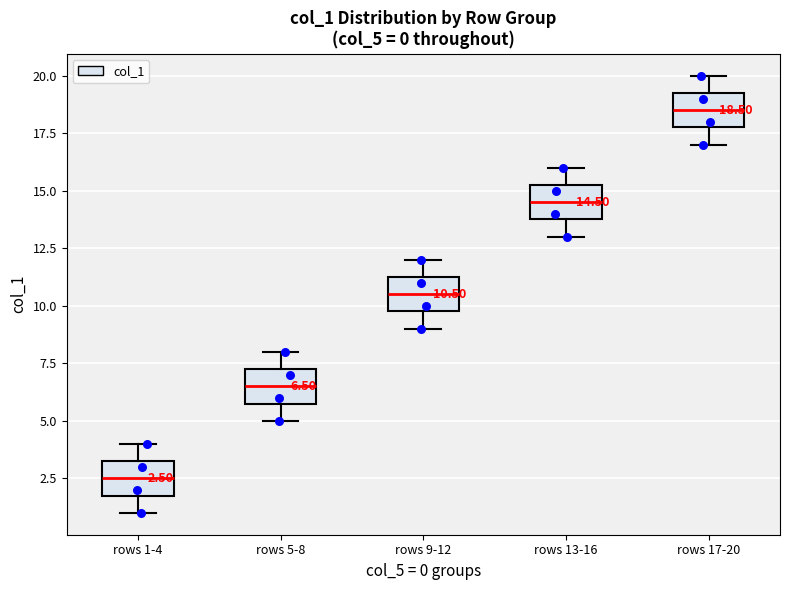

Which box has the highest median line?

rows 17-20